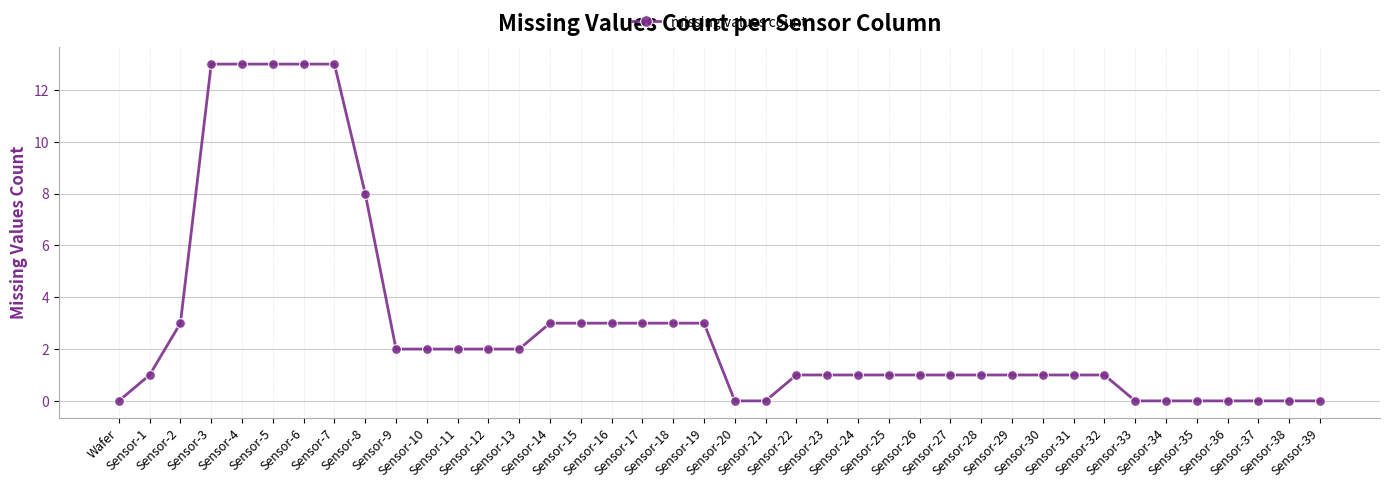

What is the greatest value displayed?

13